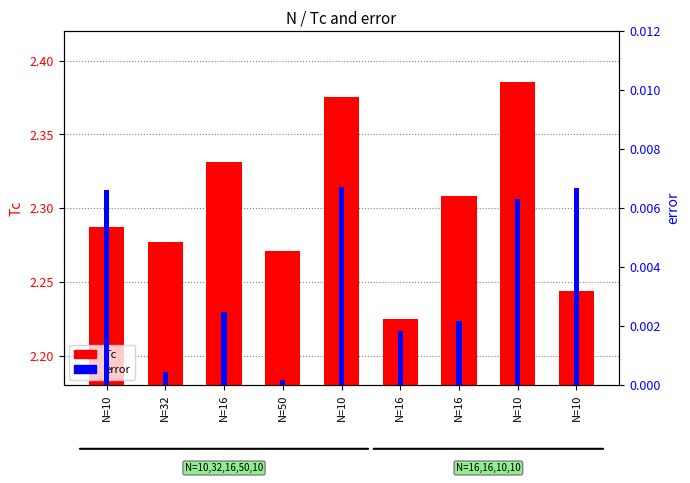

Between N=10 and N=10, which series saw the biggest shift?

Tc